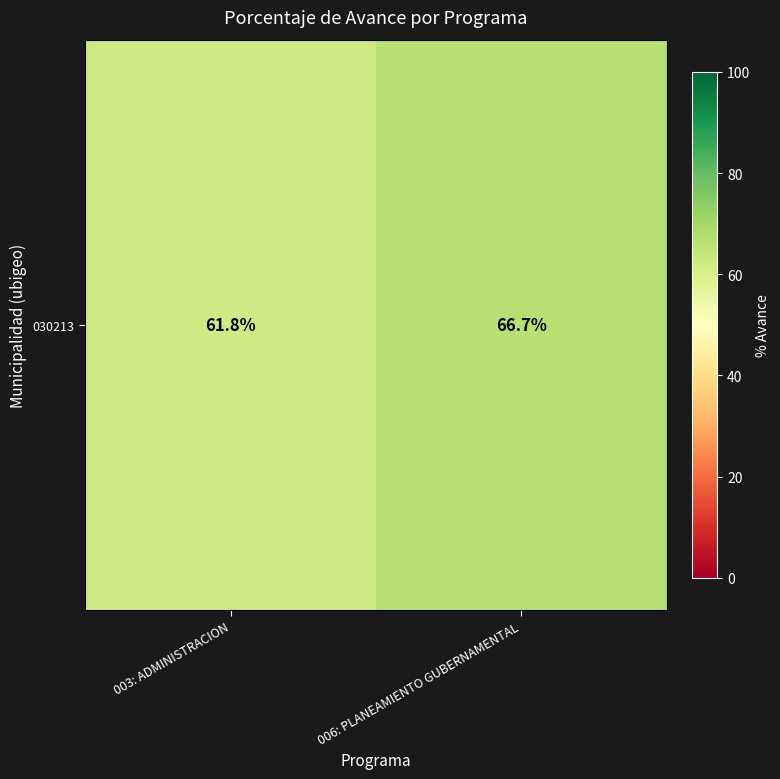

Between 003: ADMINISTRACION and 006: PLANEAMIENTO GUBERNAMENTAL, which is larger?

006: PLANEAMIENTO GUBERNAMENTAL